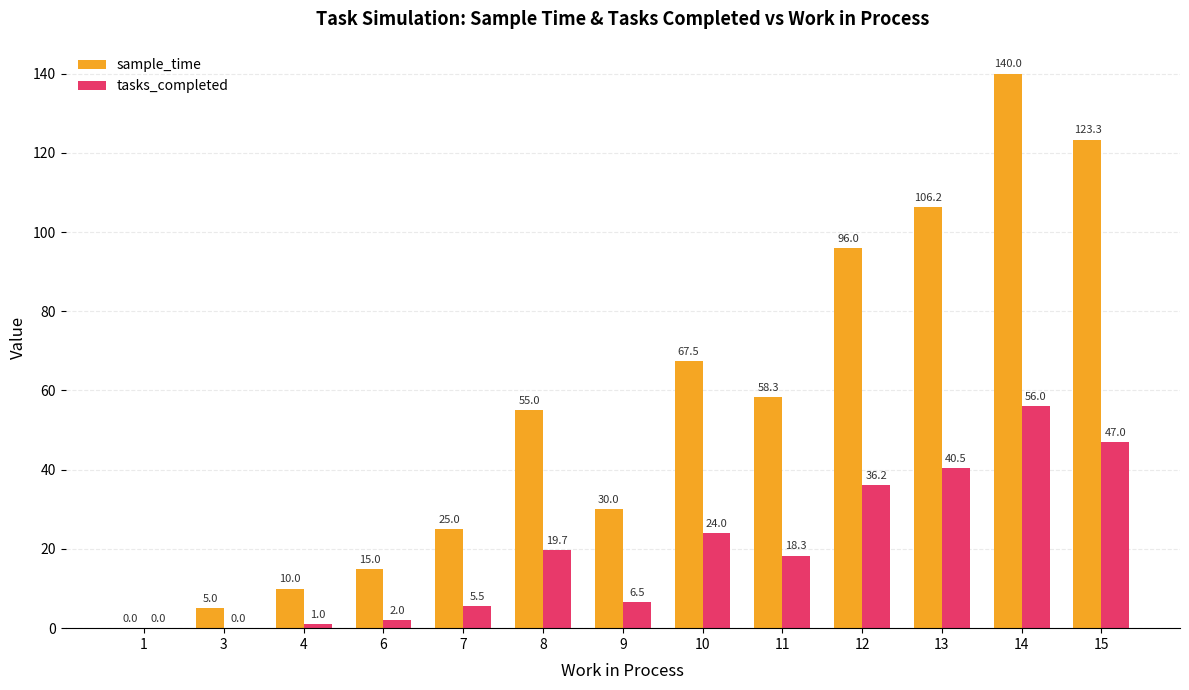

True or false: tasks_completed has a value of 73.0 at 14.

False